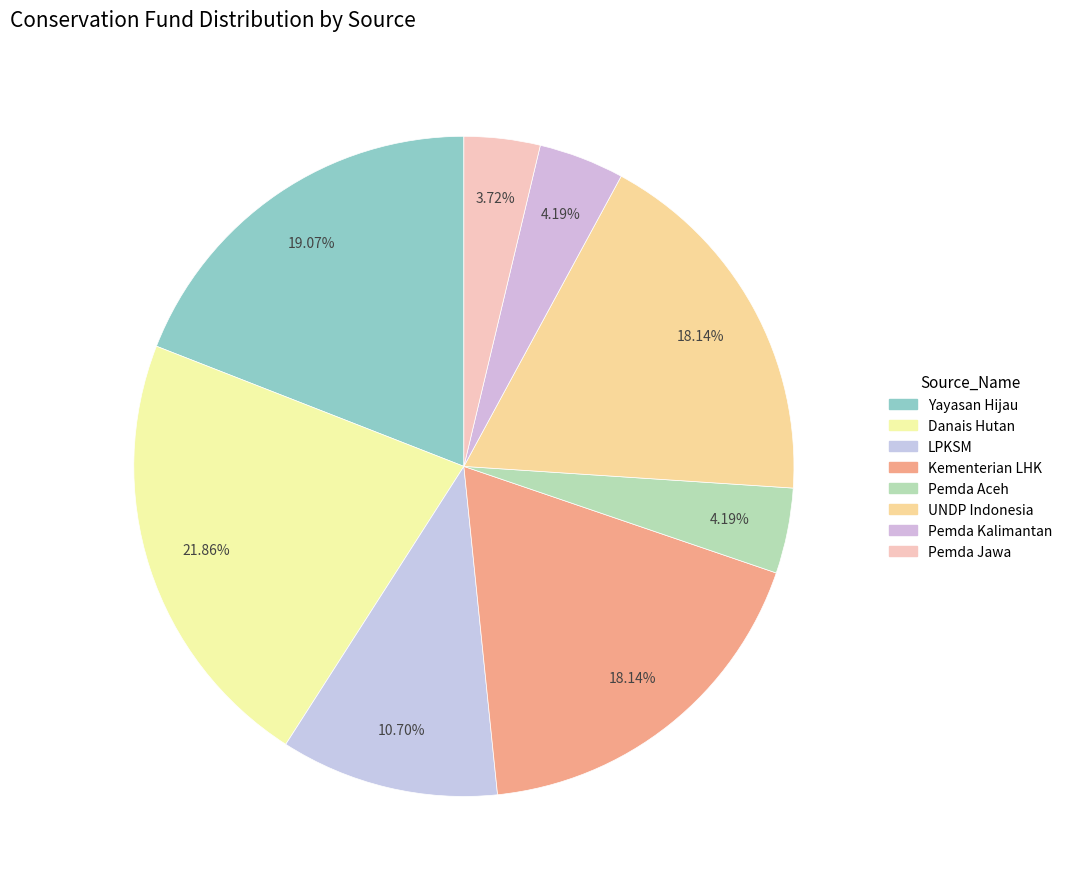

What percentage do Pemda Jawa and LPKSM together represent?

14.4%